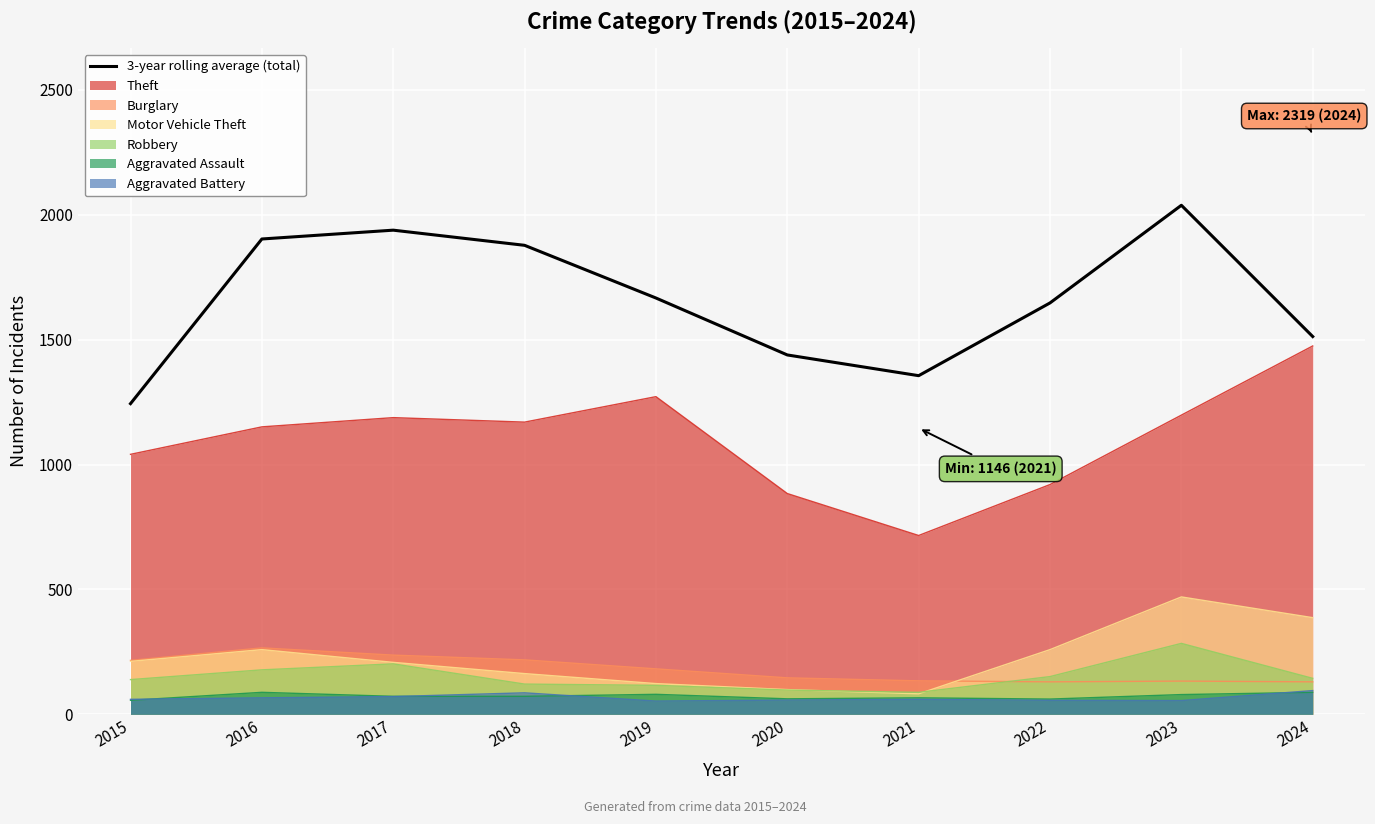

The value at 2019 is 1667.0. True or false?

True